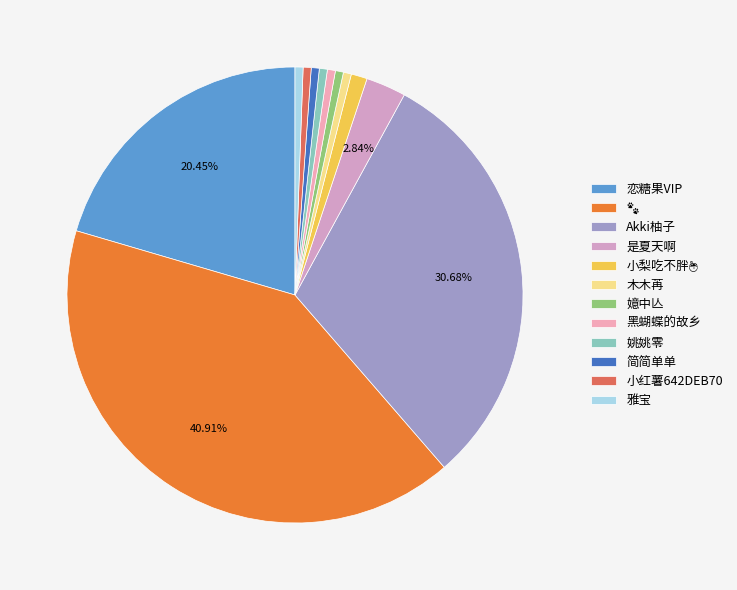

How many slices are in this pie chart?

12